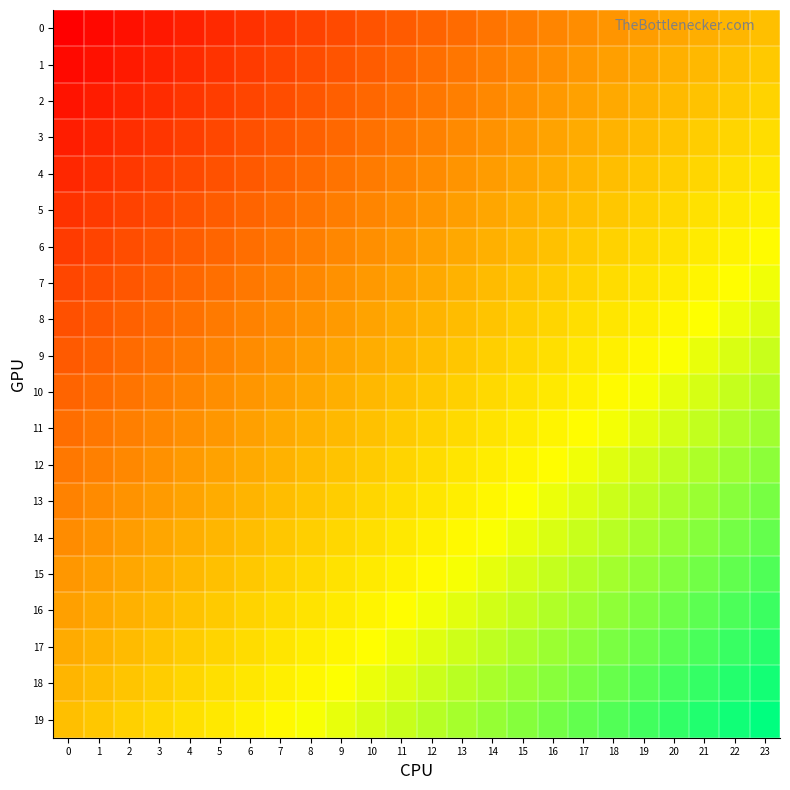

What is the total value across all series at 1?

-9.1